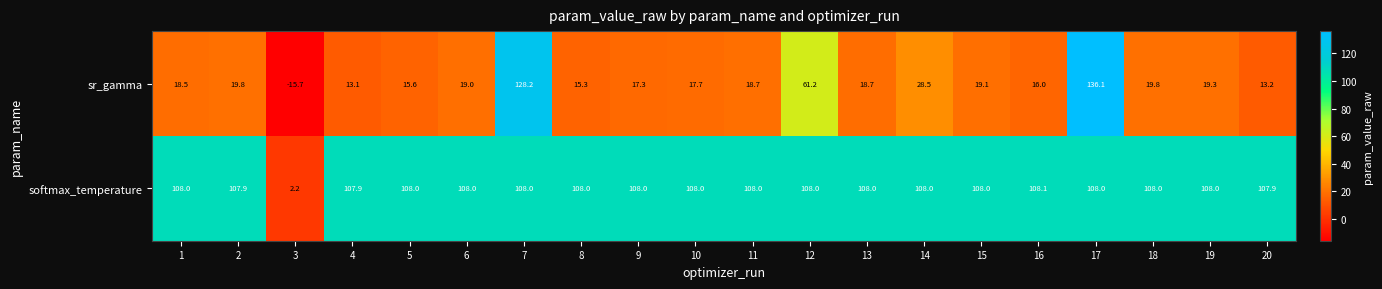

What is the approximate value of sr_gamma at 10?

17.7